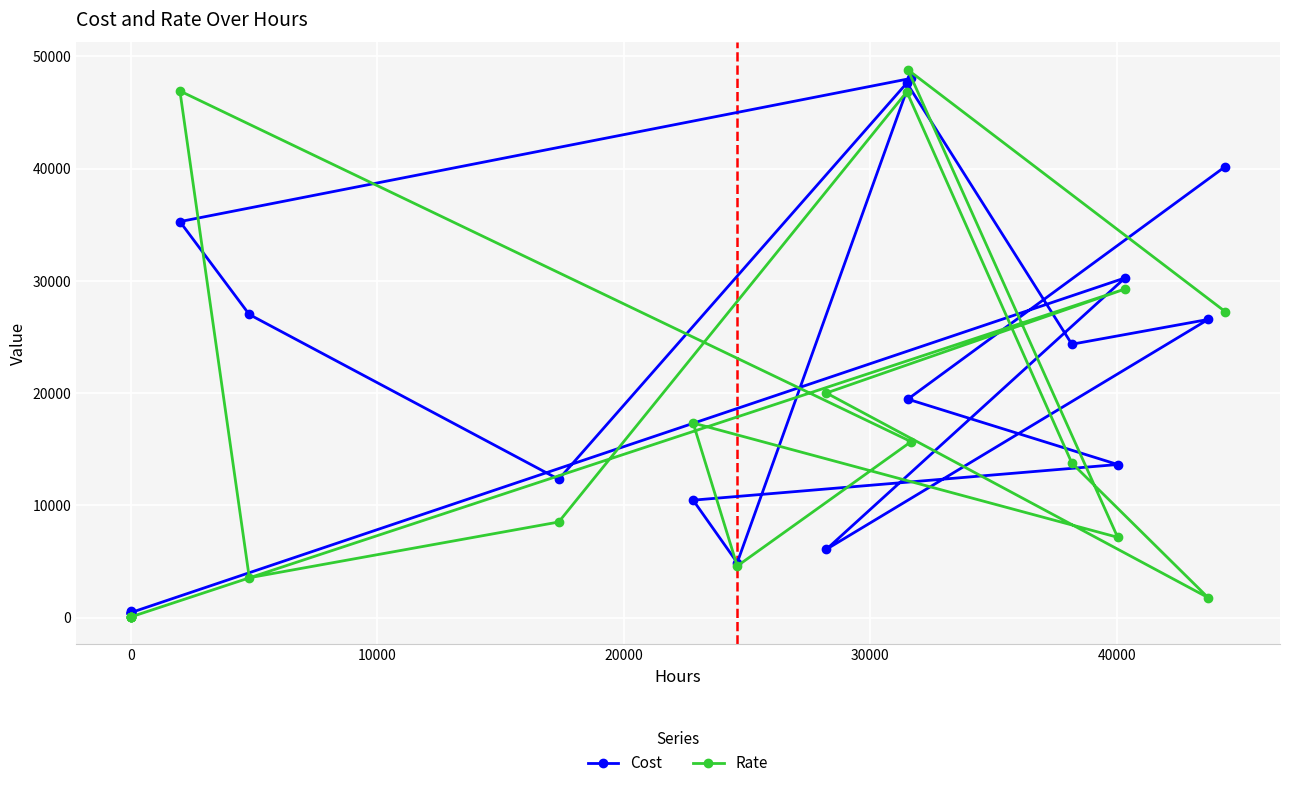

What is the difference between the maximum and minimum values in the Cost series?

47598